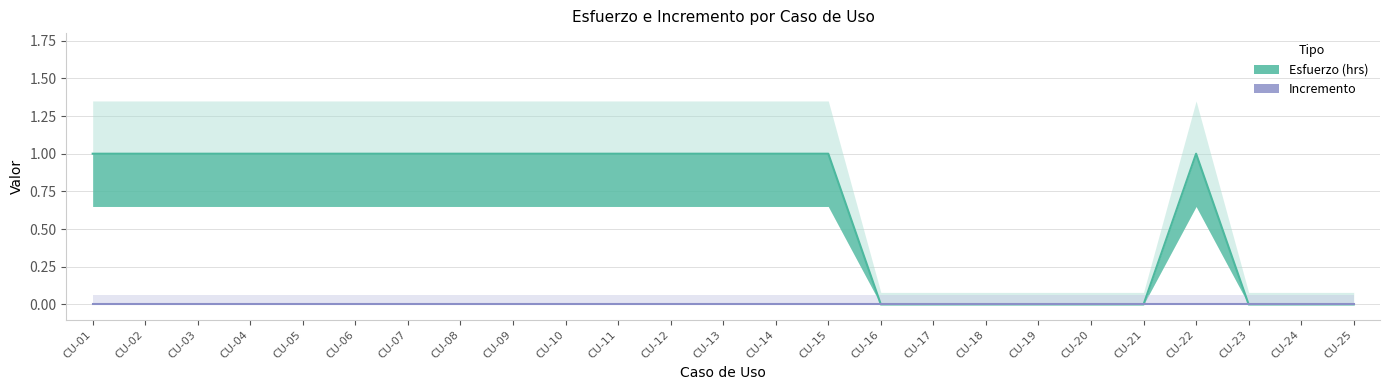

How many lines are shown in the chart?

1